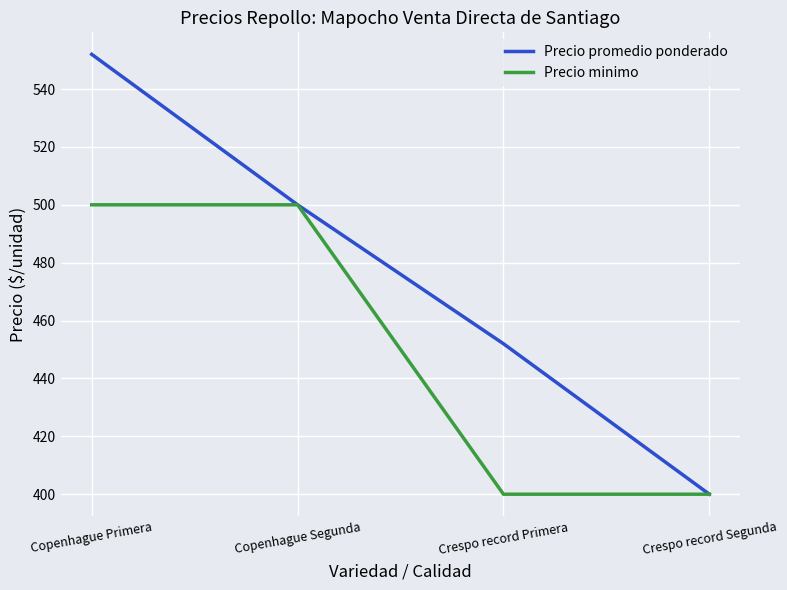

List the series in order of their overall mean, lowest first.

Precio minimo, Precio promedio ponderado